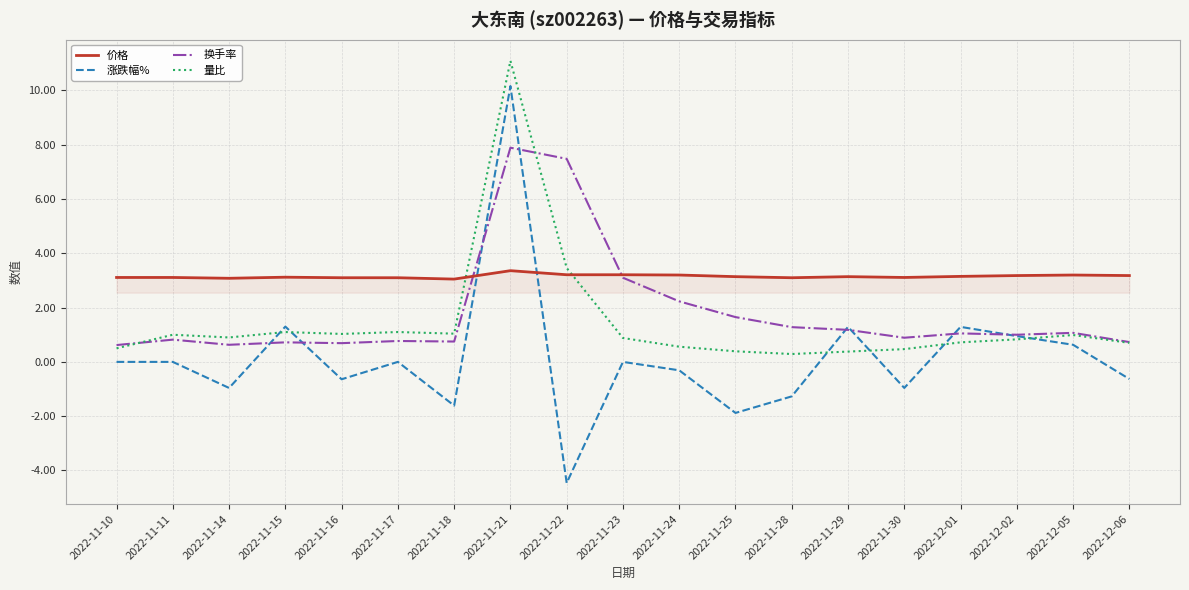

Is it true that 量比 equals 1.5 at 2022-11-14?

False